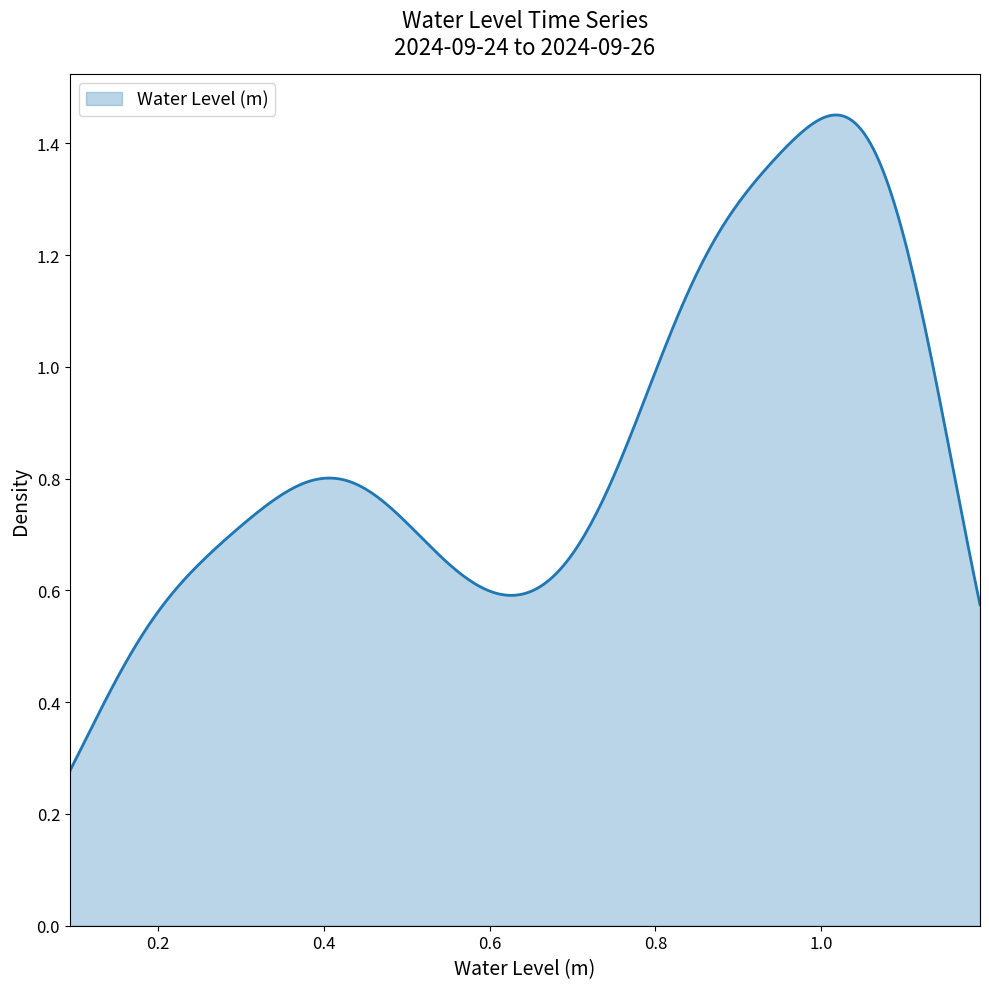

Reading right to left, list all the values displayed in this chart.

39=1.1	38=1.1	37=1.1	36=1.1	35=1.1	34=1.1	33=1.1	32=1.1	31=1.1	30=1.0	29=1.0	28=1.0	27=1.0	26=0.9	25=0.9	24=0.9	23=0.9	22=0.9	21=0.9	20=0.9	19=0.8	18=0.8	17=0.8	16=0.7	15=0.7	14=0.6	13=0.6	12=0.5	11=0.5	10=0.5	9=0.4	8=0.4	7=0.4	6=0.4	5=0.3	4=0.3	3=0.2	2=0.2	1=0.2	0=0.1